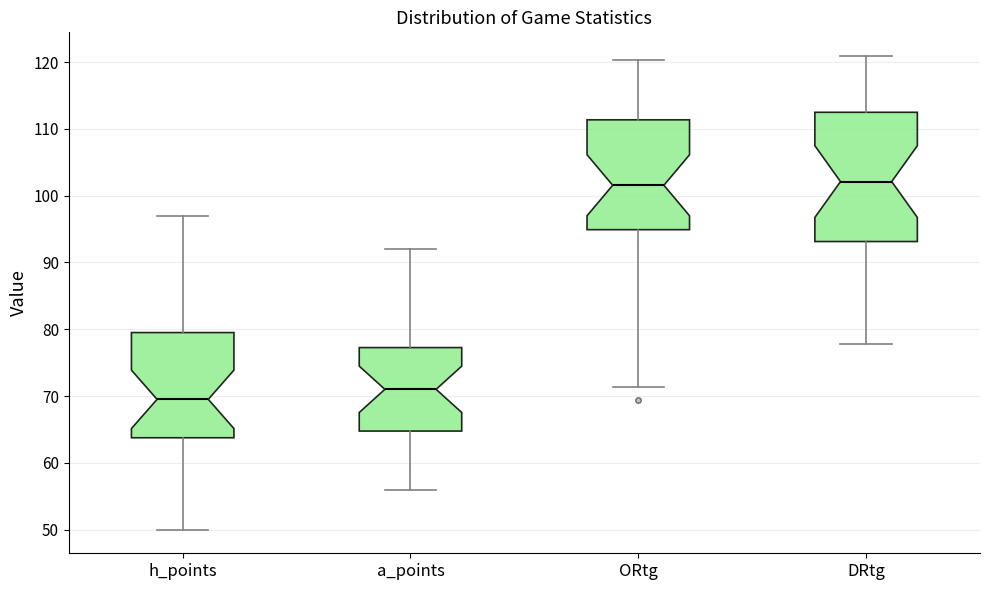

Reading left to right, transcribe this box plot: for each box, give where its median line is, the range the box spans, and where its two whiskers end, as read against the y-axis. The values are not printed on the chart, so give them approximately, as read against the axis.

h_points: median 70, box 64 to 80, whiskers 50 to 97
a_points: median 71, box 65 to 77, whiskers 56 to 92
ORtg: median 102, box 95 to 111, whiskers 71 to 120
DRtg: median 102, box 93 to 112, whiskers 78 to 121